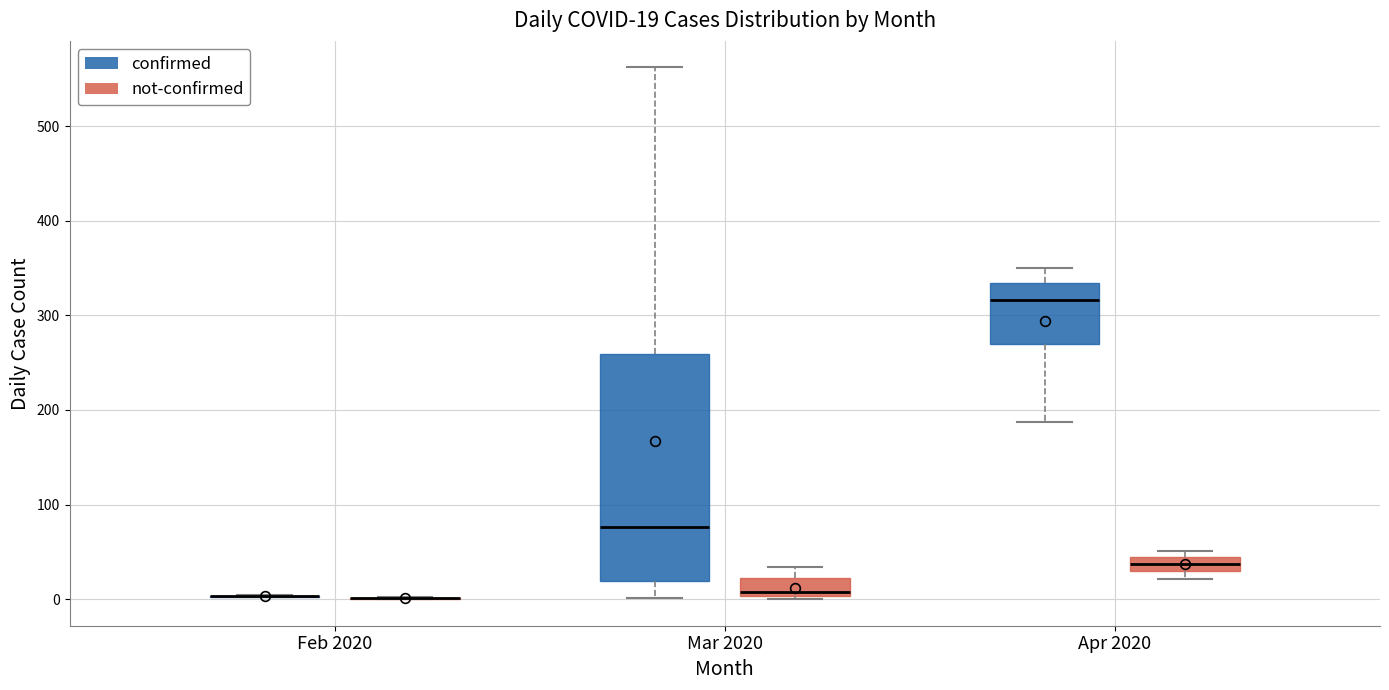

Which box is the tallest, from its lower edge to its upper edge?

Mar 2020 (confirmed)